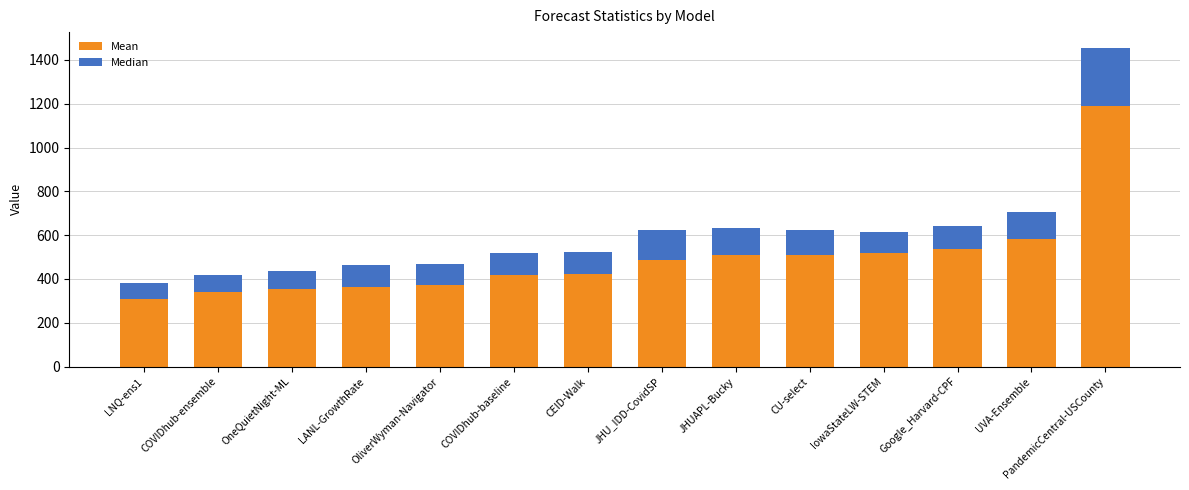

What is the difference between the Mean values at Google_Harvard-CPF and COVIDhub-baseline?

114.8